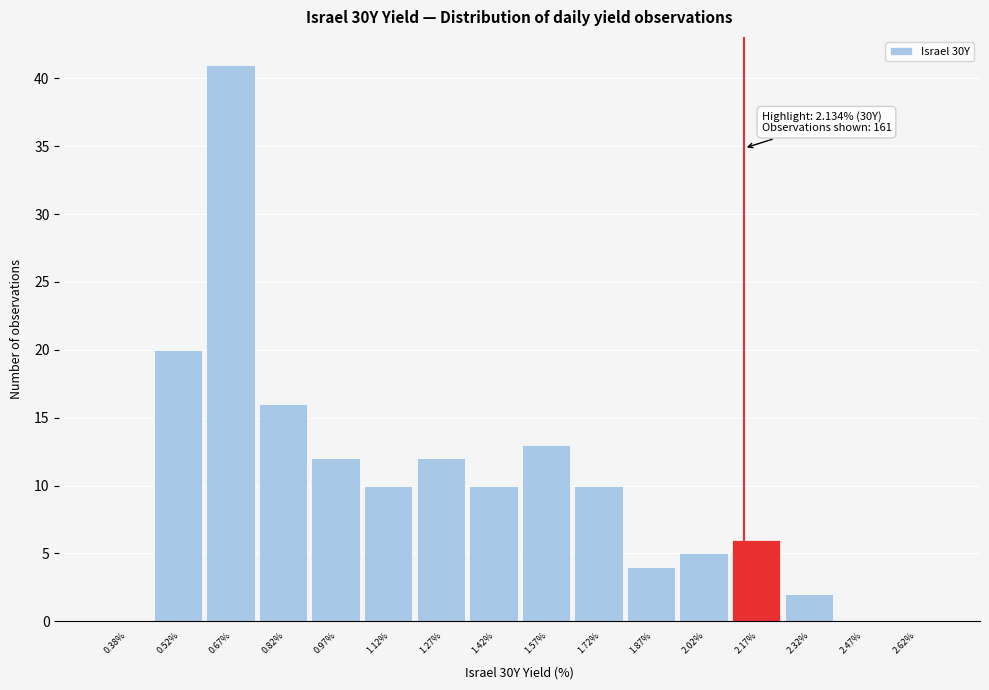

Over which range of the x-axis is the bar tallest?

0.60 to 0.75